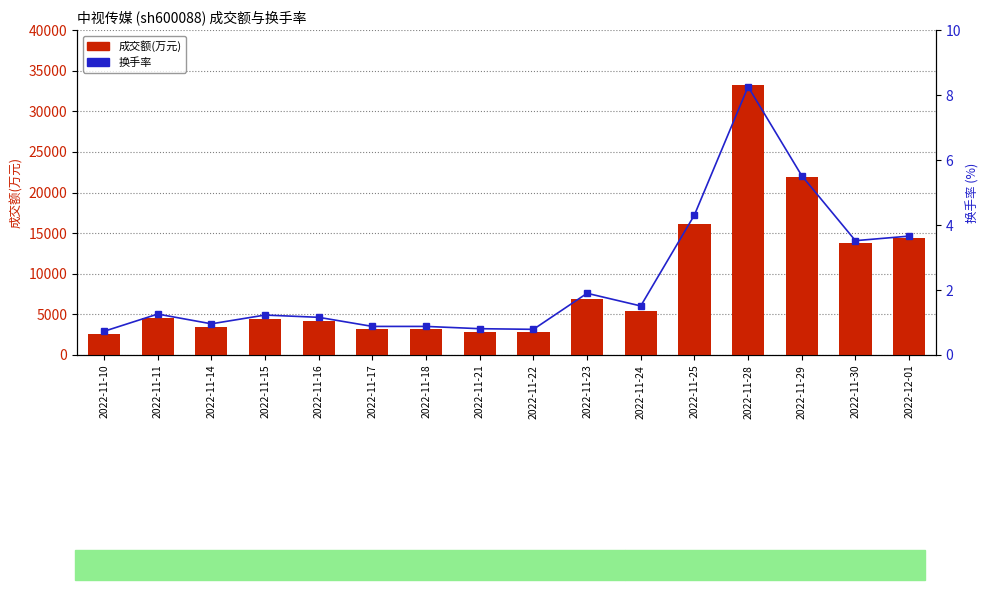

Which series changed the most between 2022-11-14 and 2022-11-28?

成交额(万元)